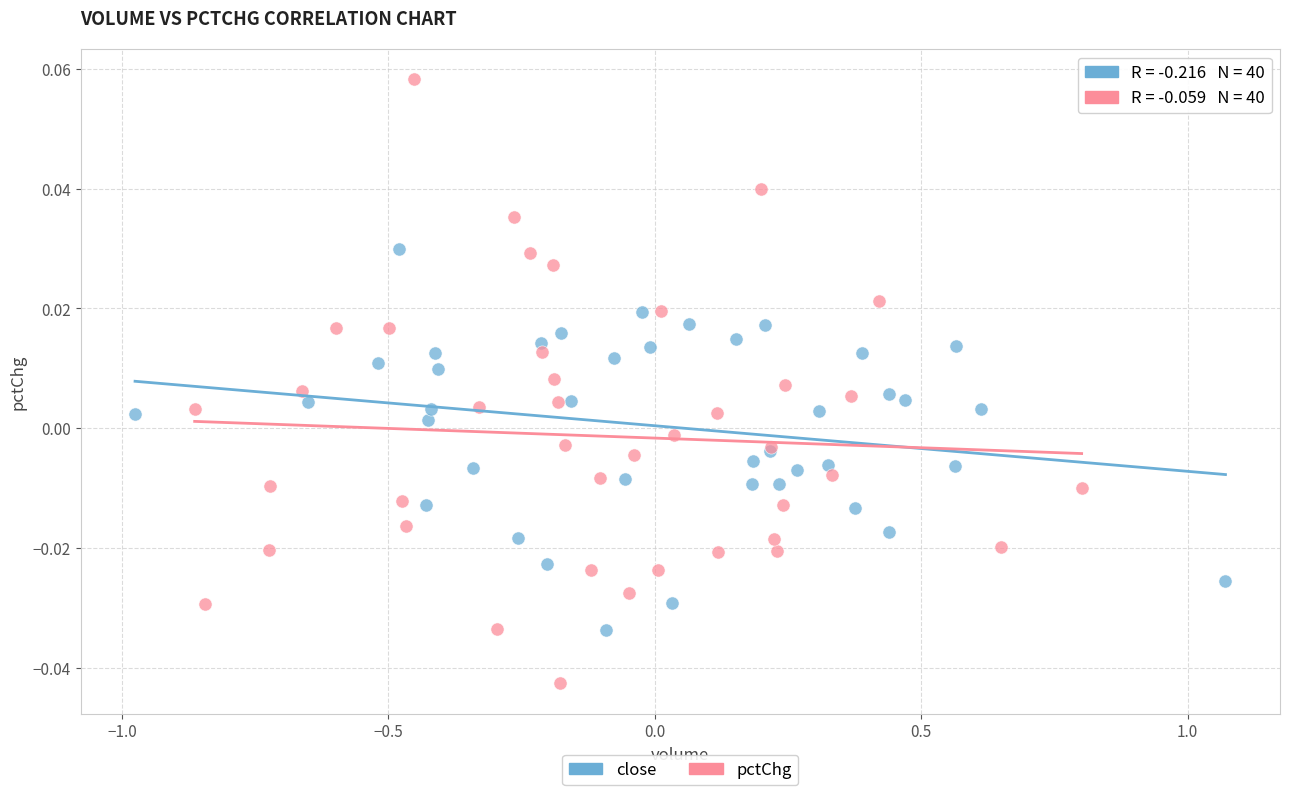

Which series contains the highest Y value?

pctChg